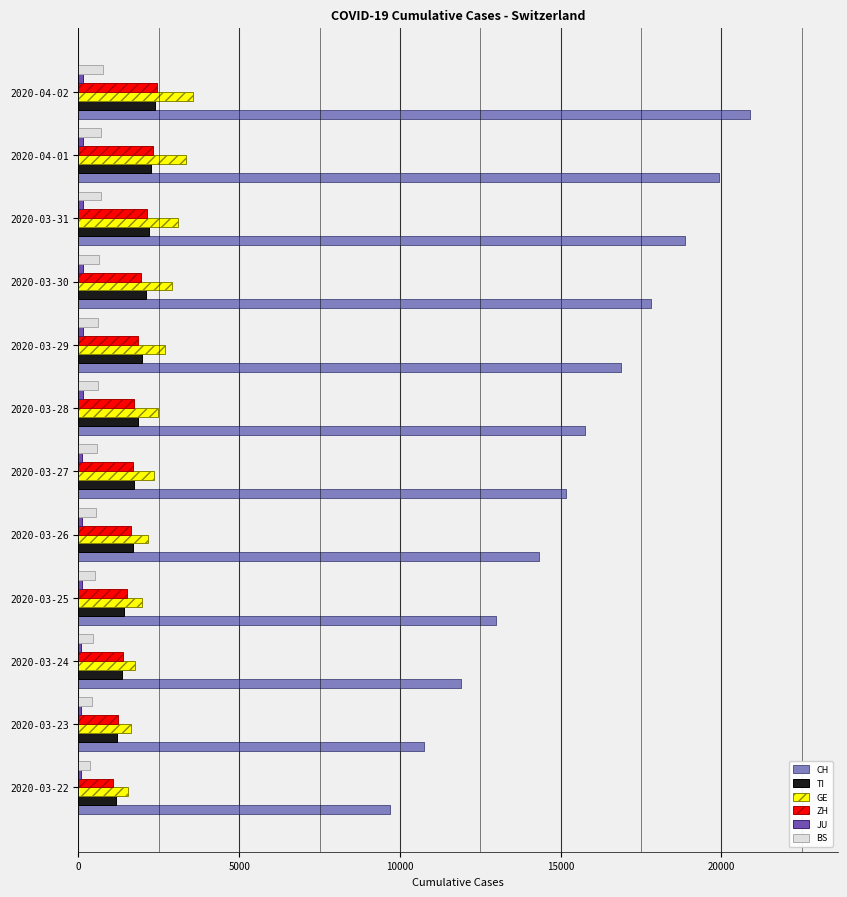

Between 2020-03-22 and 2020-03-24, which series saw the biggest shift?

CH